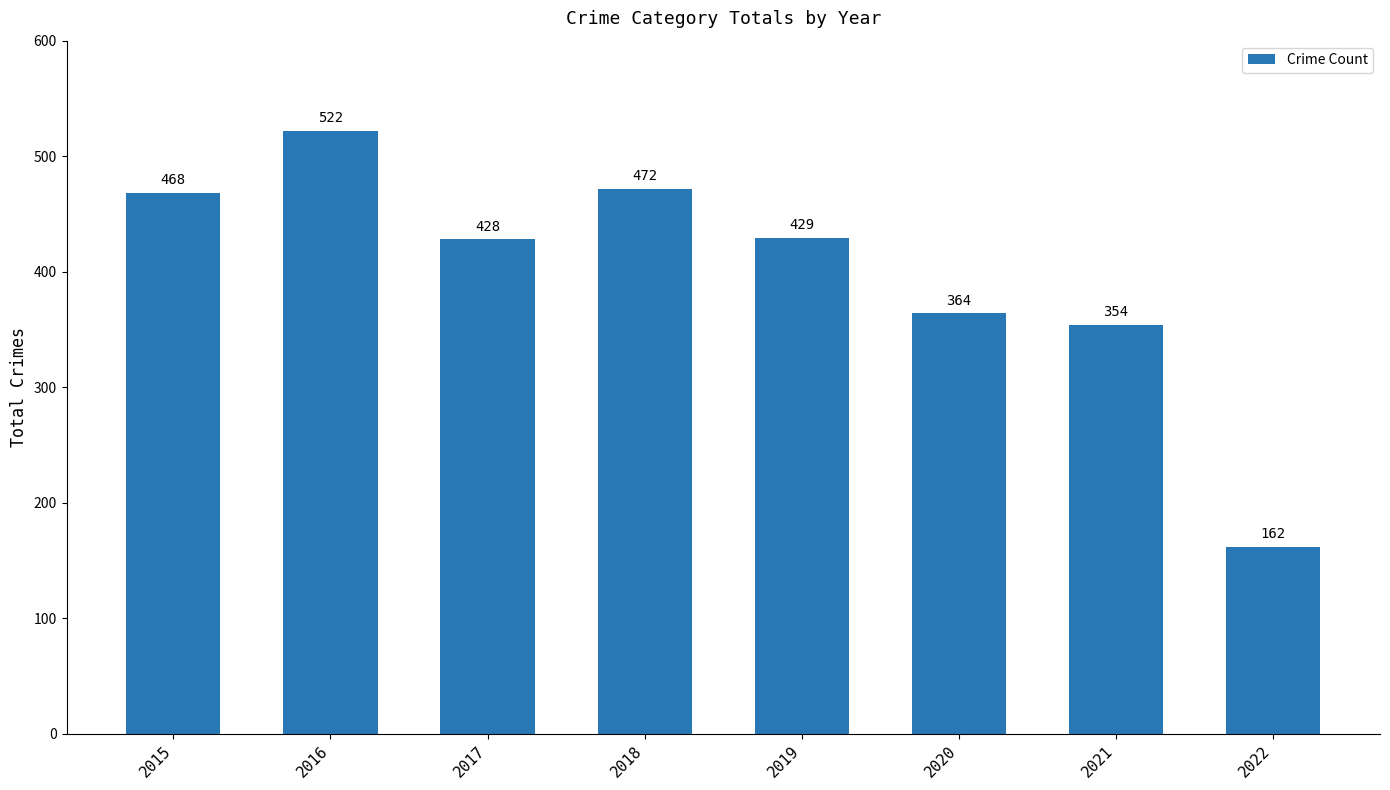

What is the approximate value at 2019, to the nearest 50?

450